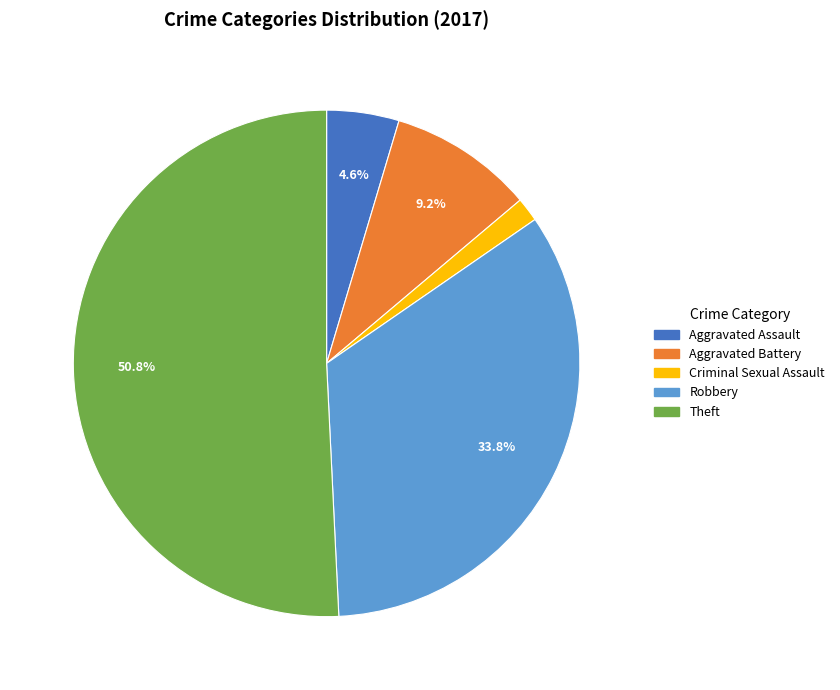

Is Theft the majority of the pie?

Yes